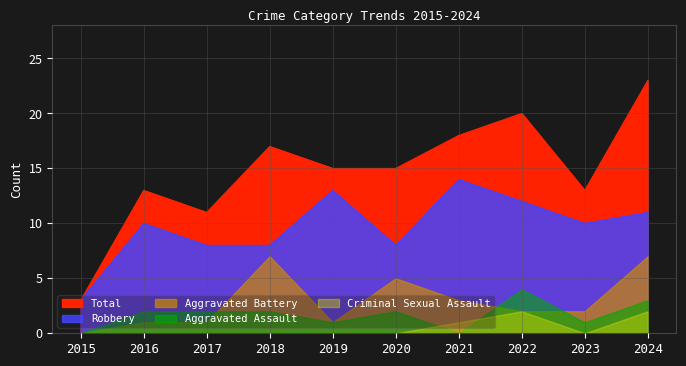

True or false: Aggravated Assault has more than 0 interior local peaks.

True